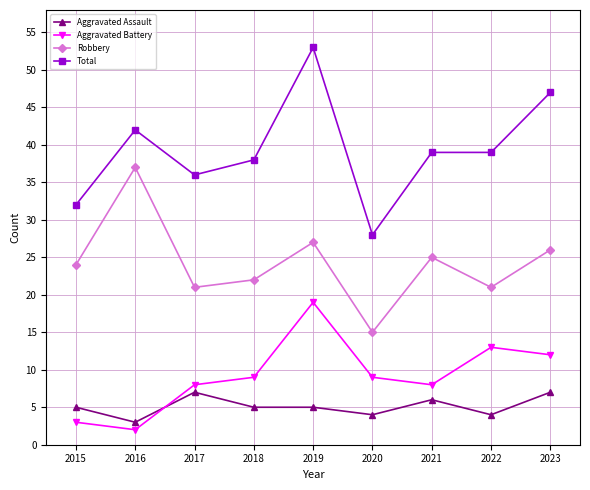

Reading left to right, what are all the values shown in this chart?

Aggravated Assault: 2015=5	2016=3	2017=7	2018=5	2019=5	2020=4	2021=6	2022=4	2023=7
Aggravated Battery: 2015=3	2016=2	2017=8	2018=9	2019=19	2020=9	2021=8	2022=13	2023=12
Robbery: 2015=24	2016=37	2017=21	2018=22	2019=27	2020=15	2021=25	2022=21	2023=26
Total: 2015=32	2016=42	2017=36	2018=38	2019=53	2020=28	2021=39	2022=39	2023=47